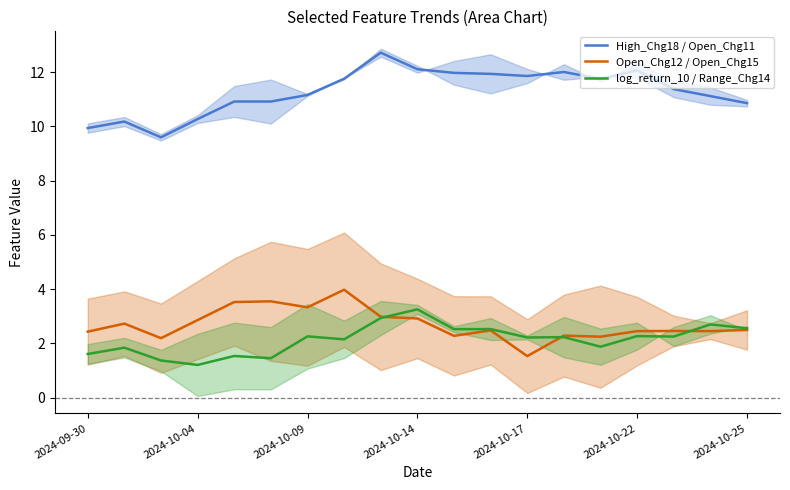

Does the chart have visible grid lines?

No